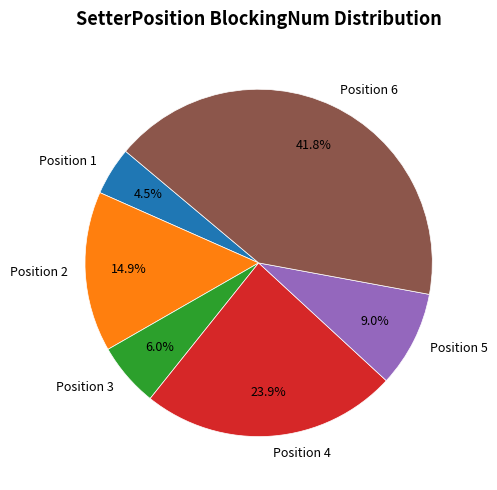

Rank the categories by value from lowest to highest.

Position 1, Position 3, Position 5, Position 2, Position 4, Position 6